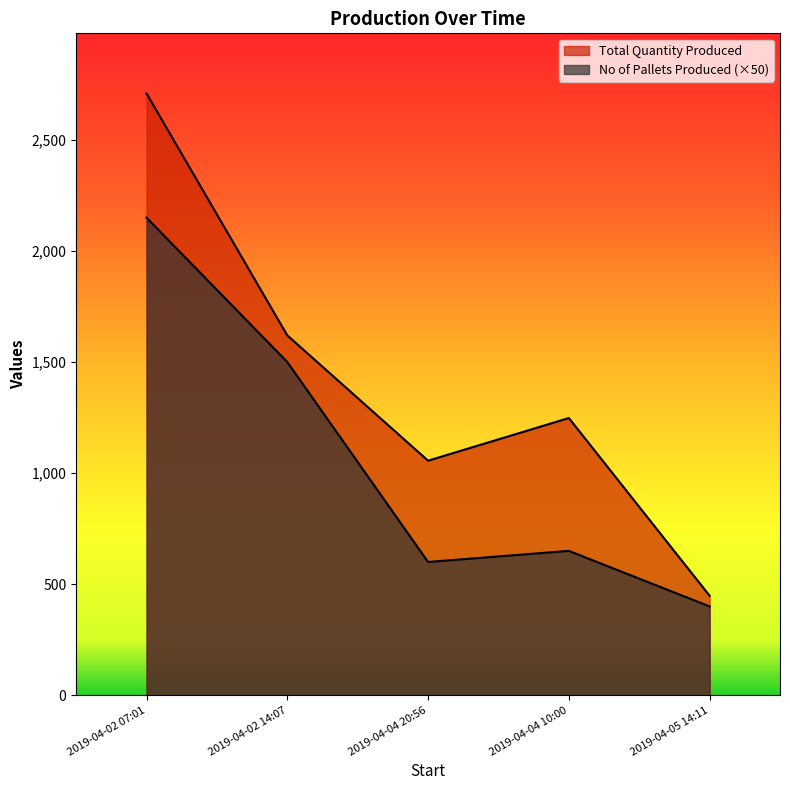

Does the chart display data point markers on the line(s)?

No